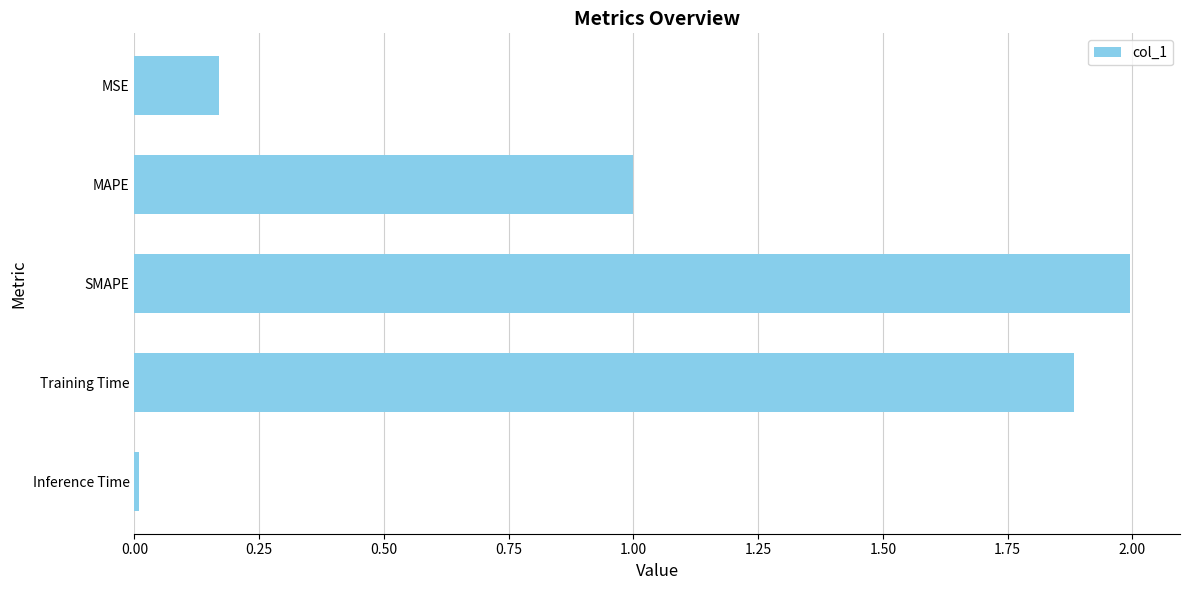

What is the difference between the maximum and minimum values?

2.0